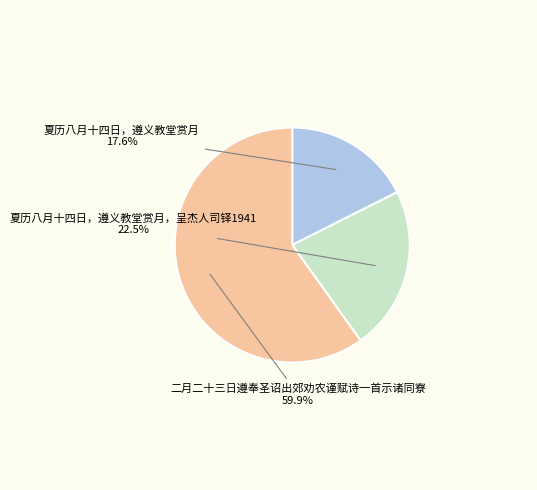

Count the number of slices in the pie.

3